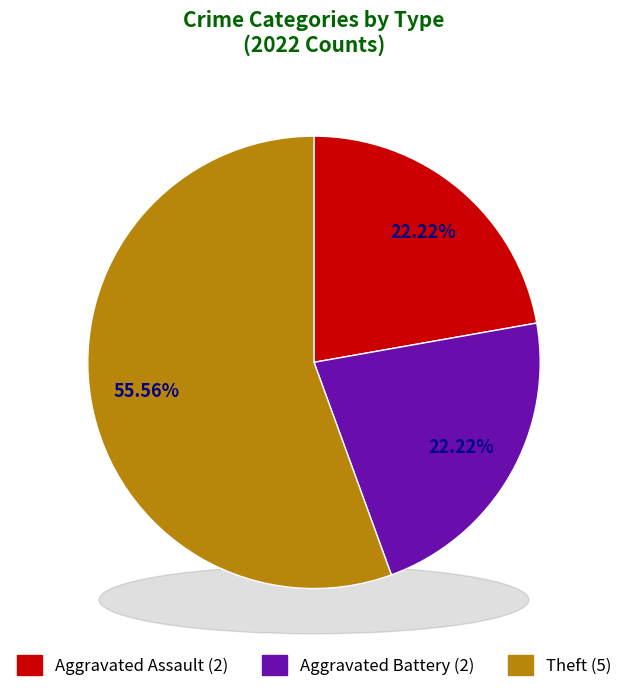

Is it true that Aggravated Battery is 22% of the pie?

True